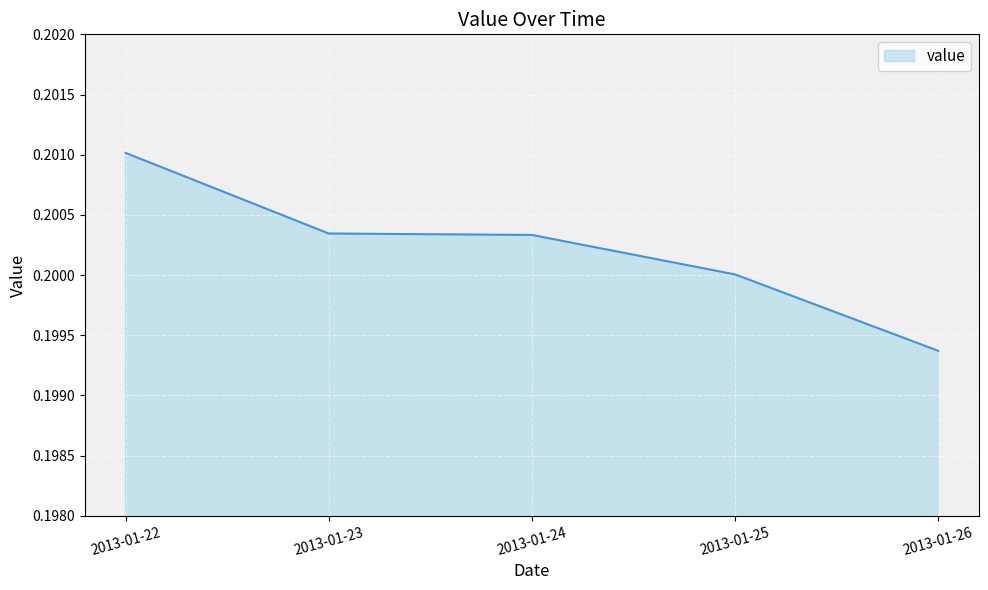

Which category has the lowest value across all series?

2013-01-26